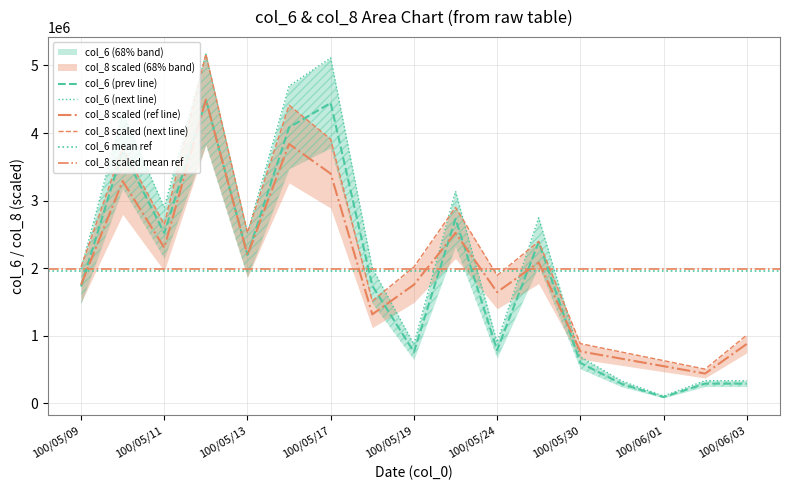

What is the sum of the col_8 values at 100/05/12 and 100/05/25?

6577126.8